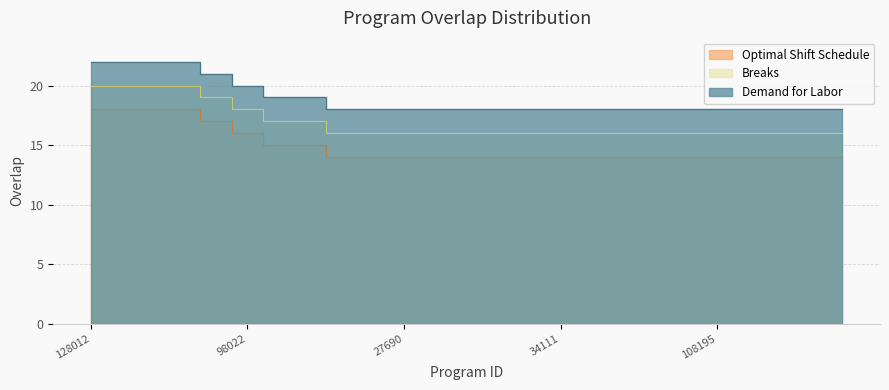

What is the average value of the secondary series?

17